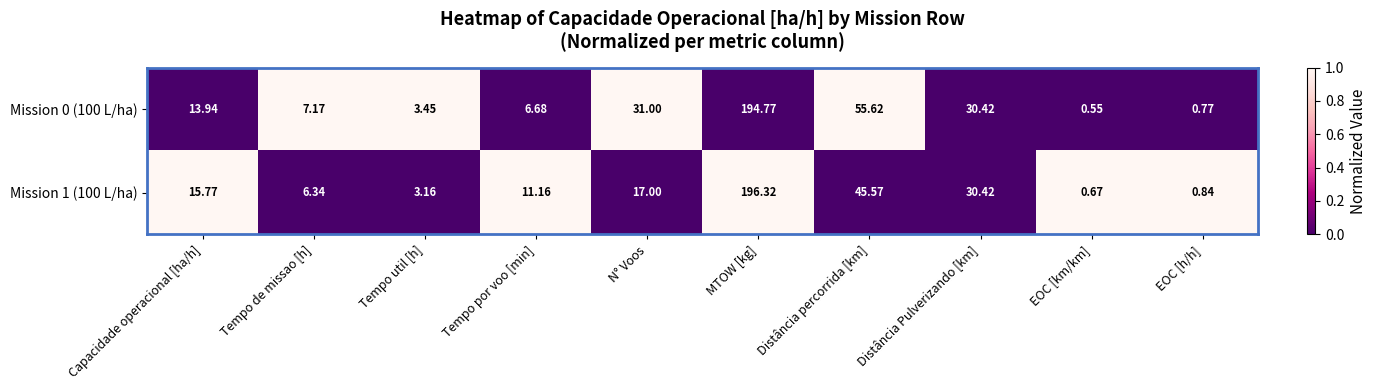

At Tempo de missao [h], list the series in order from smallest to largest.

Mission 1 (100 L/ha), Mission 0 (100 L/ha)